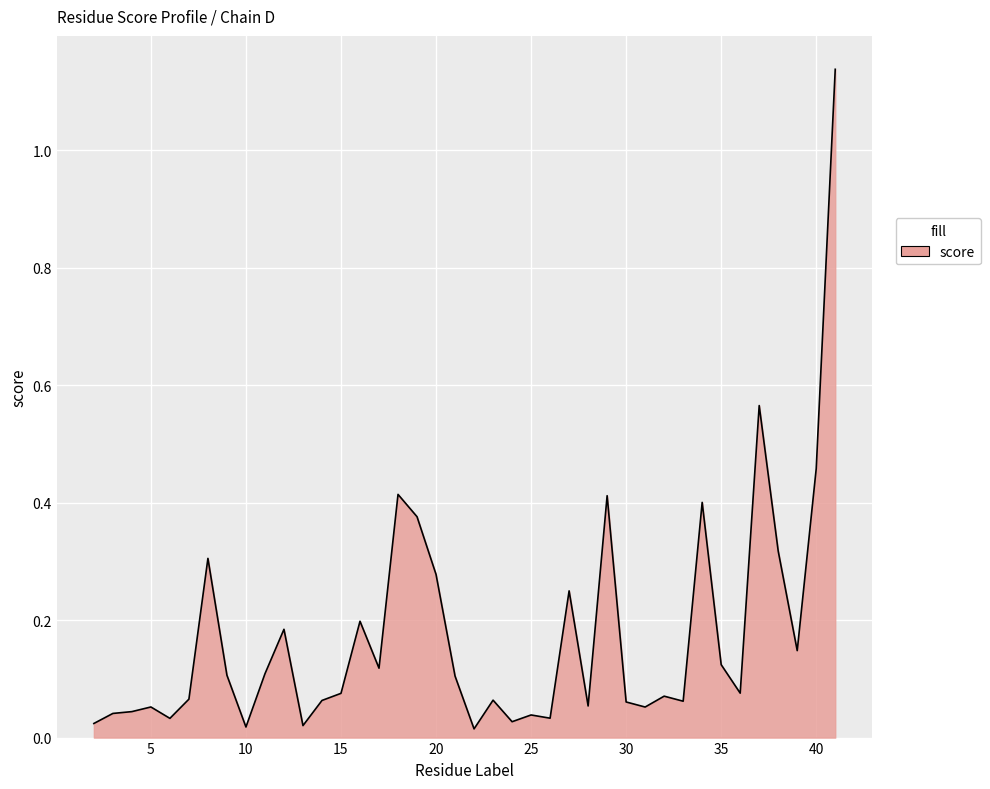

What is the value of the 40th point from the left?

1.1